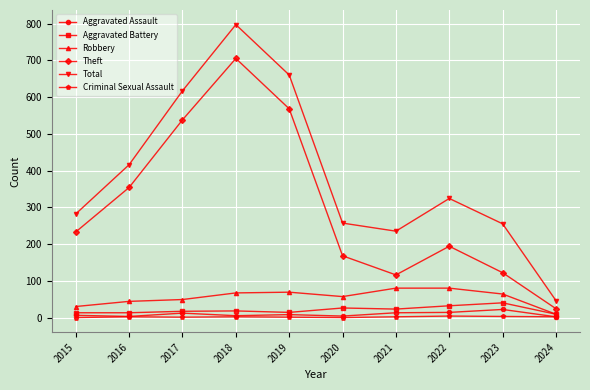

What is the sum of the Robbery values at 2020 and 2016?

101